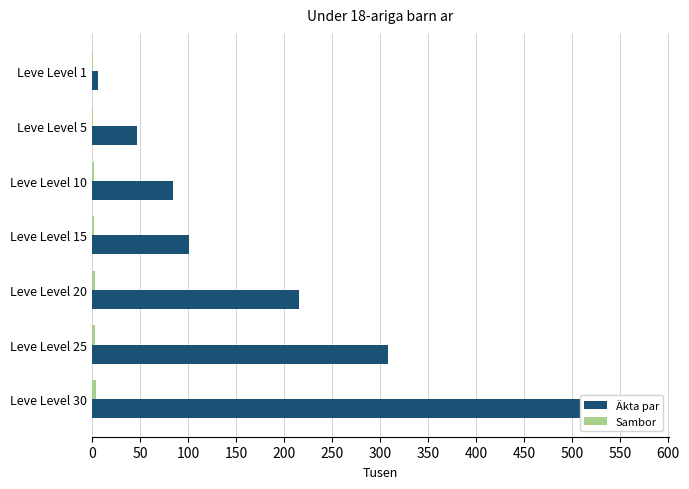

Which series has the widest spread of values?

Leve EXP (Akta par)